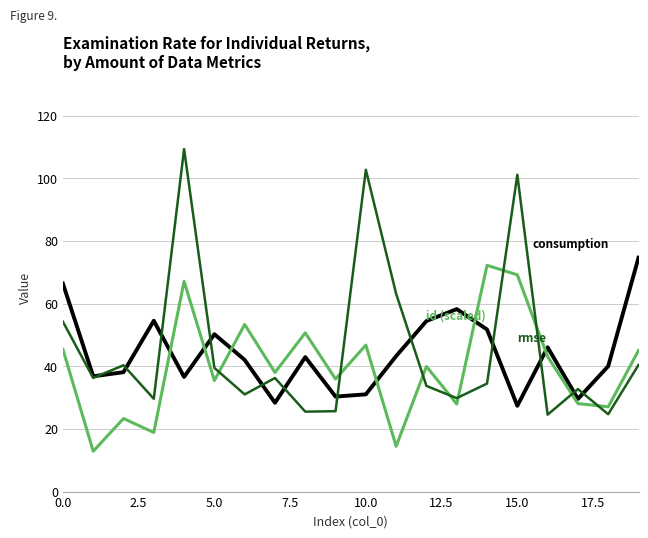

What is the smallest value displayed?

12.9